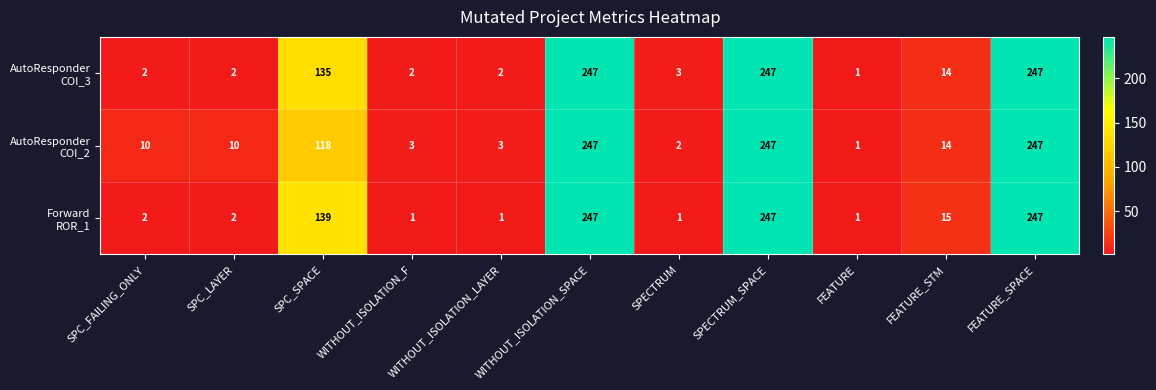

What is the spread (max minus min) of values at SPC_FAILING_ONLY?

8